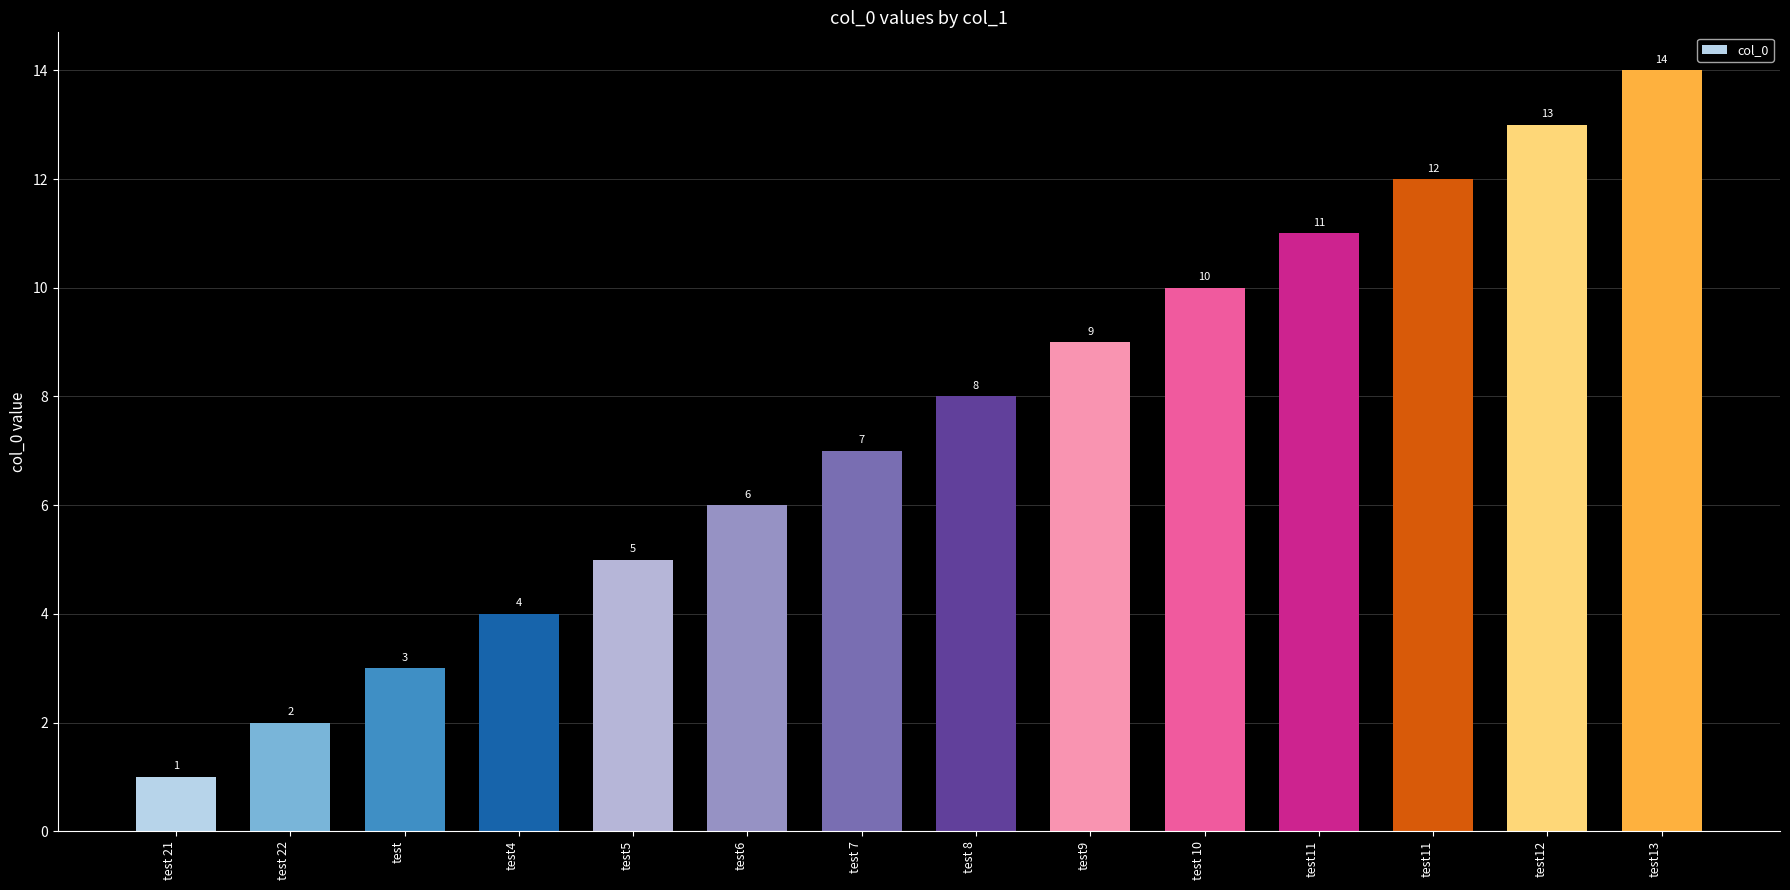

Count the number of categories in the chart.

14